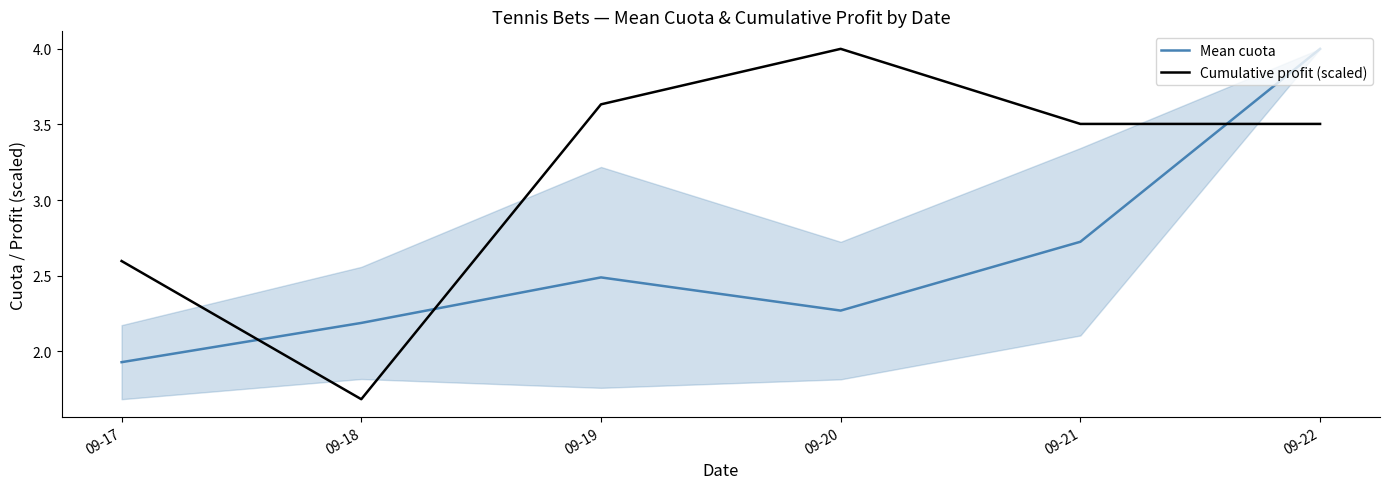

How many values in the Mean cuota series exceed 2?

5